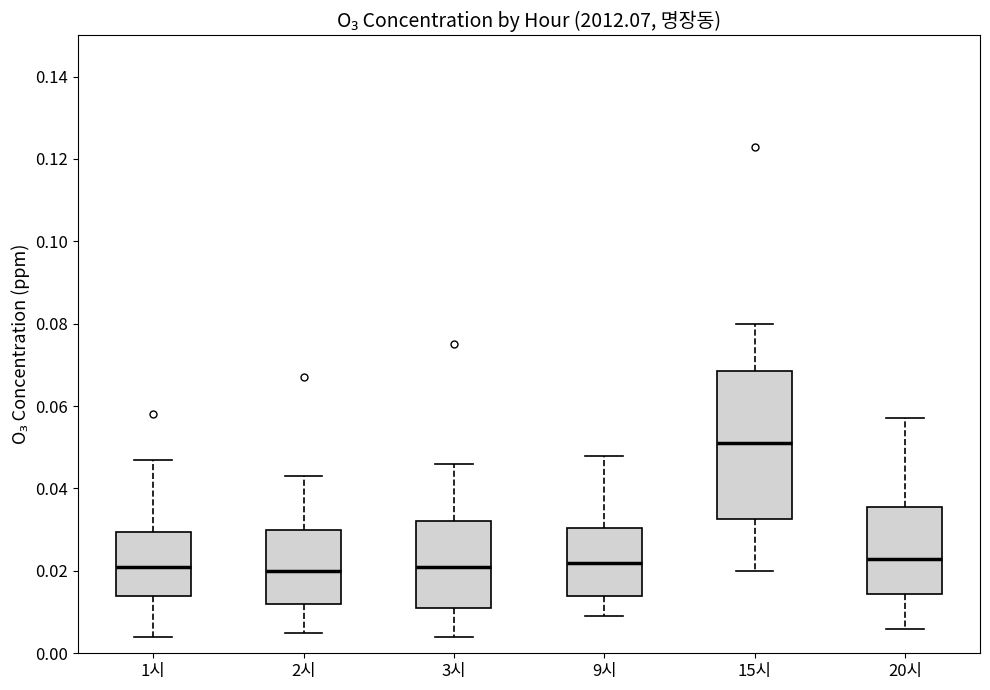

Where is the upper edge of the box for 3시 on the y-axis? The values are not printed on the chart, so give them approximately, as read against the axis.

0.032